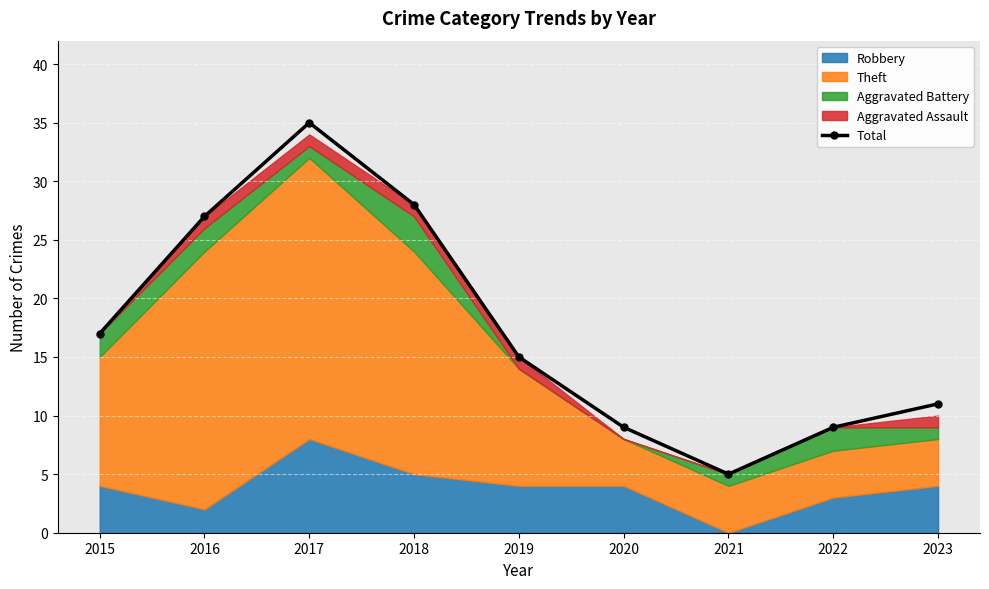

Reading right to left, transcribe all the data shown in this chart.

11	9	5	9	15	28	35	27	17